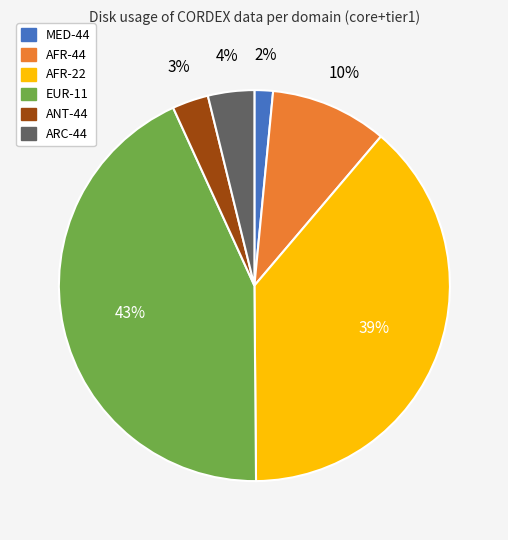

To the nearest percent, what percentage of the pie is ARC-44?

4%